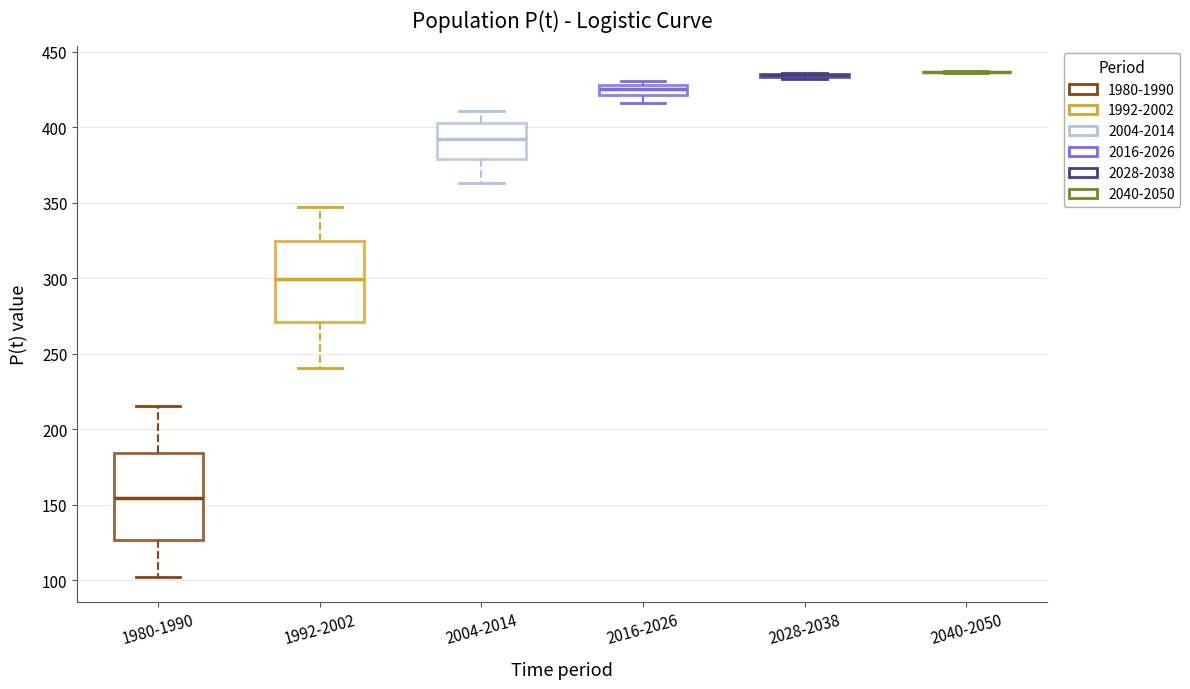

Where is the upper edge of the box for 2004-2014 on the y-axis? The values are not printed on the chart, so give them approximately, as read against the axis.

400